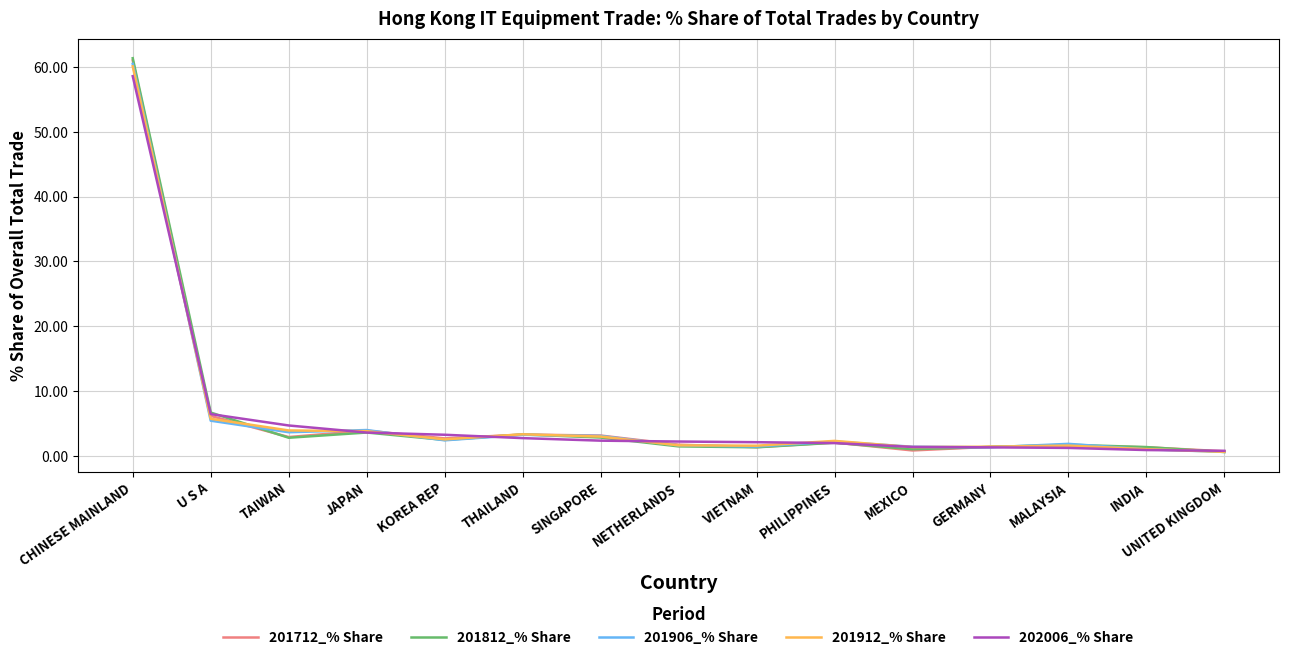

True or false: 202006_% Share has a value of 1.2 at MALAYSIA.

True